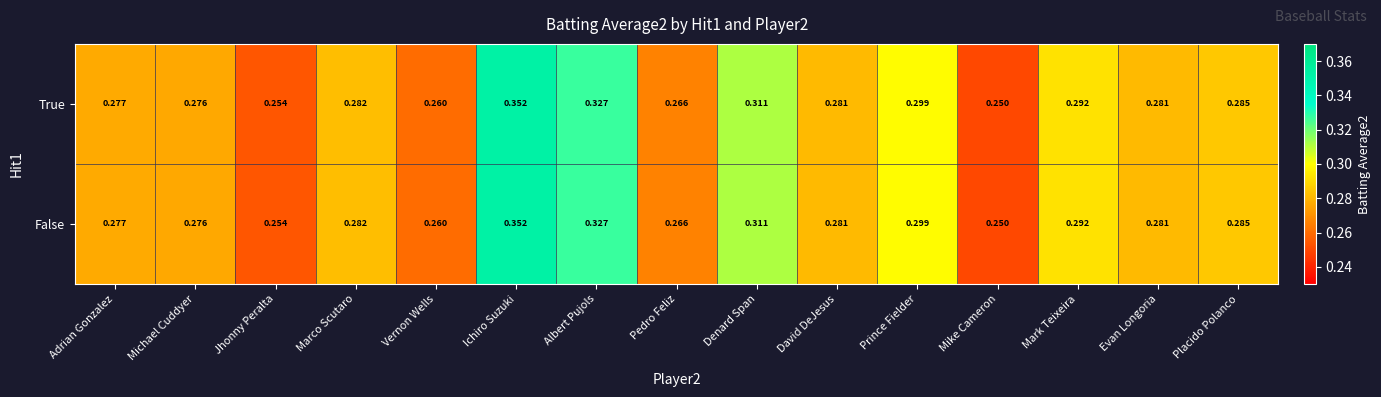

At which label is True closest to 0?

Mike Cameron